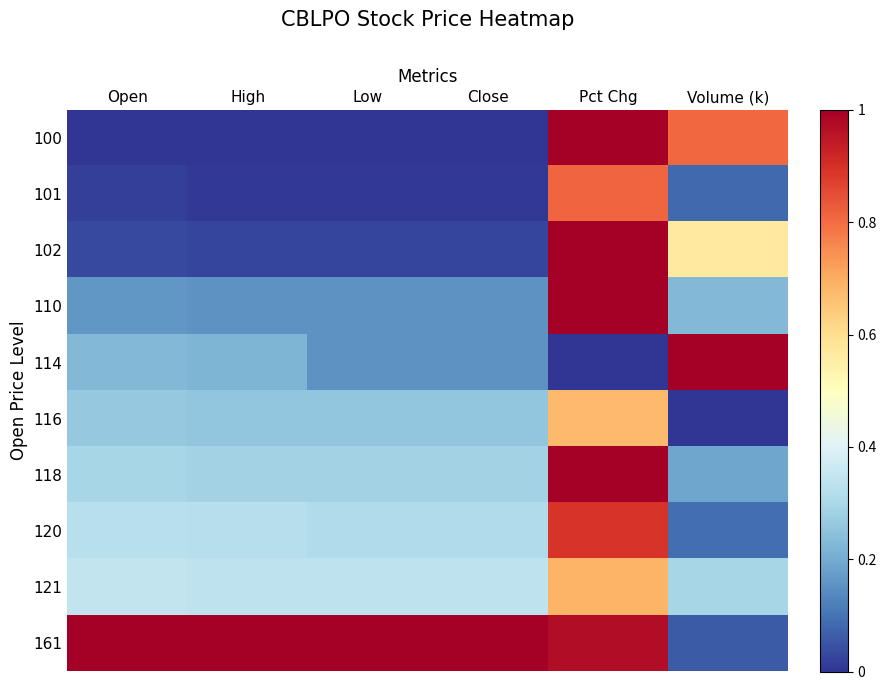

What is the greatest value displayed?

1.0